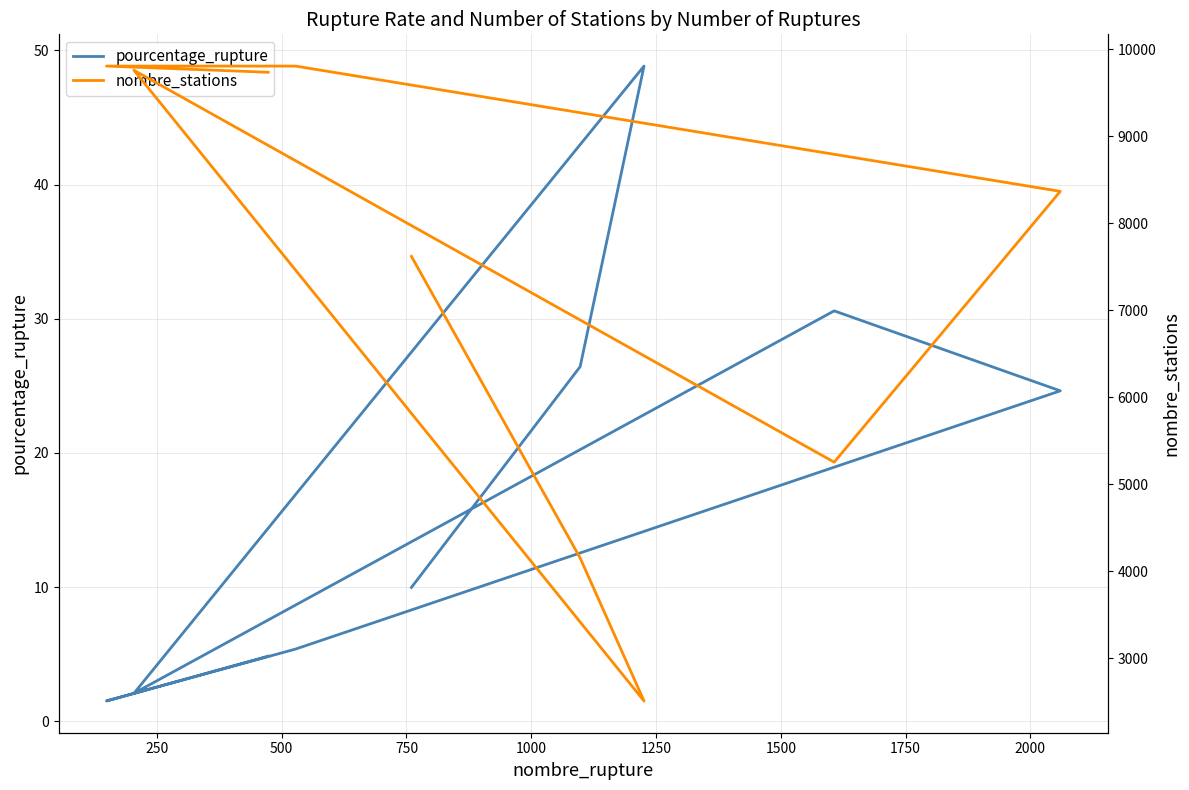

Rank the series by their maximum value, from highest to lowest.

nombre_stations, pourcentage_rupture